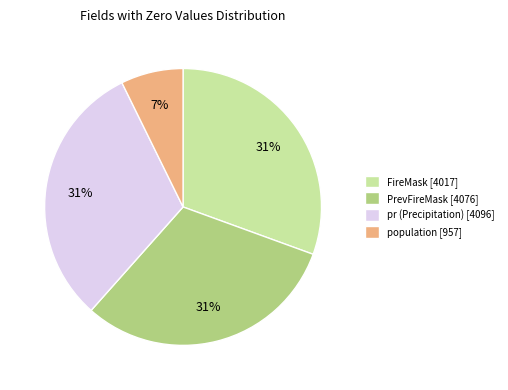

Is it true that population is 17% of the pie?

False